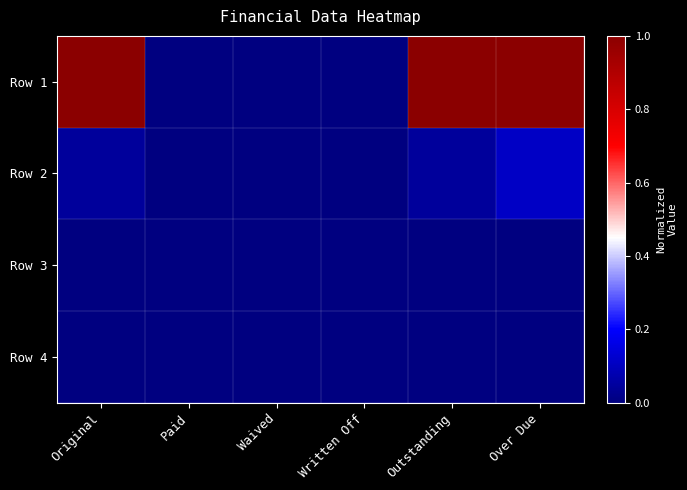

Count the number of categories in the chart.

6